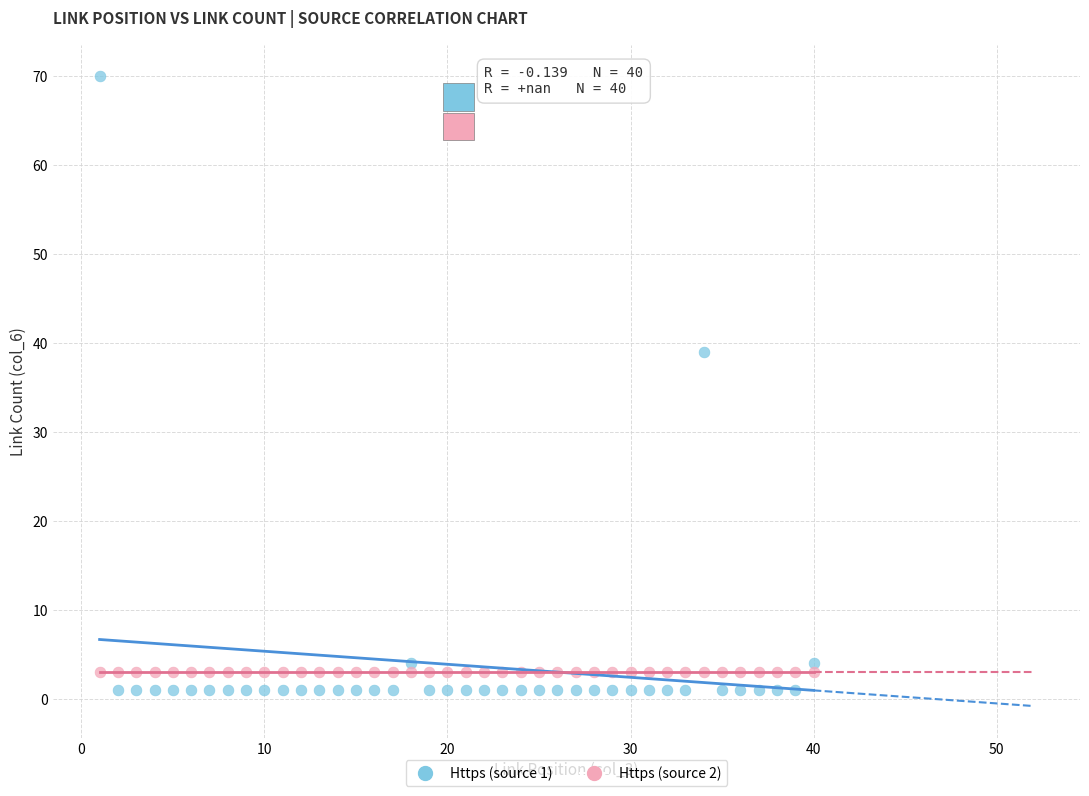

What are all the series names shown in the legend?

Https (source 1), Https (source 2)